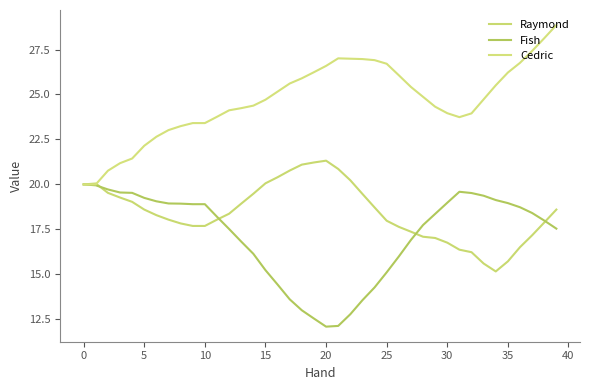

What is the label of the 16th point from the left?

15